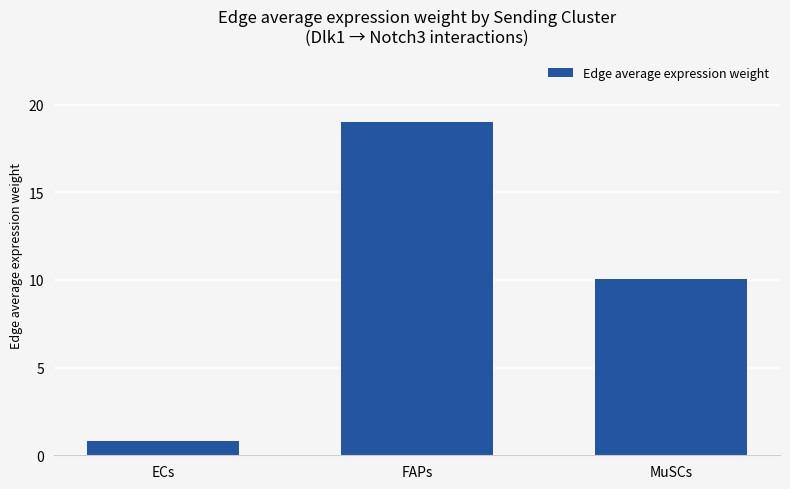

What is the change in value from ECs to FAPs?

+18.2